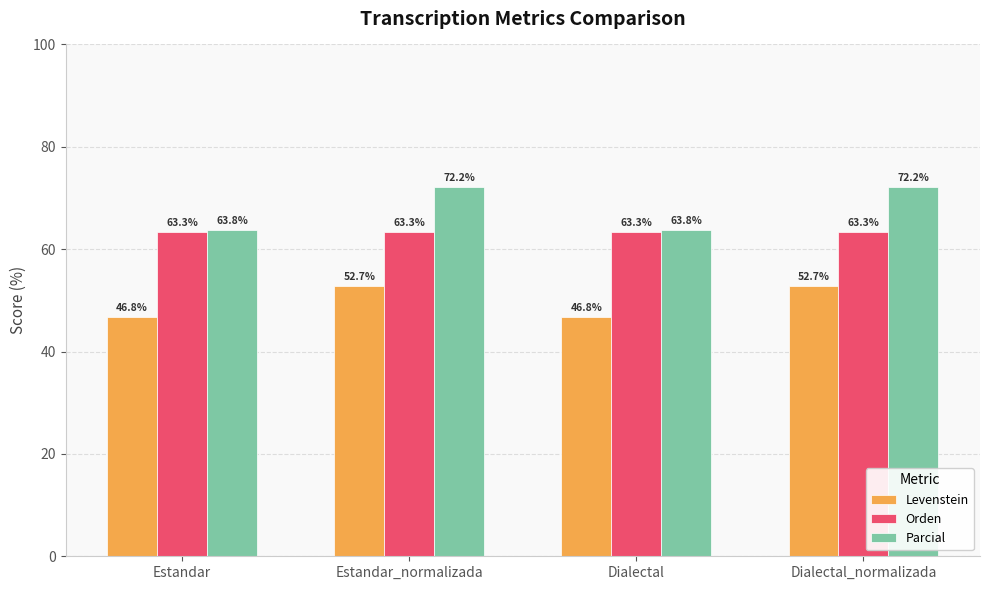

What is the label of the 4th bar from the left?

Dialectal_normalizada